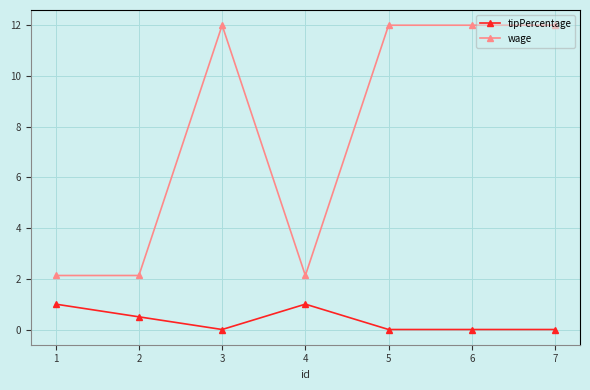

Which series has the largest range (max minus min)?

wage